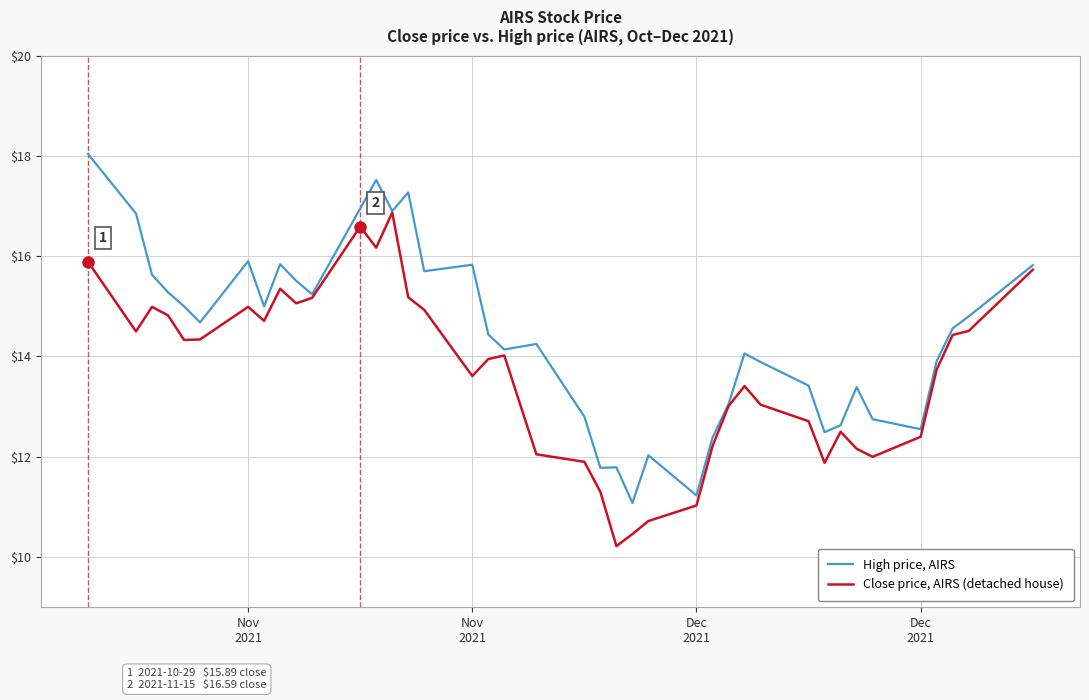

Which series has the largest total across all categories?

High price, AIRS